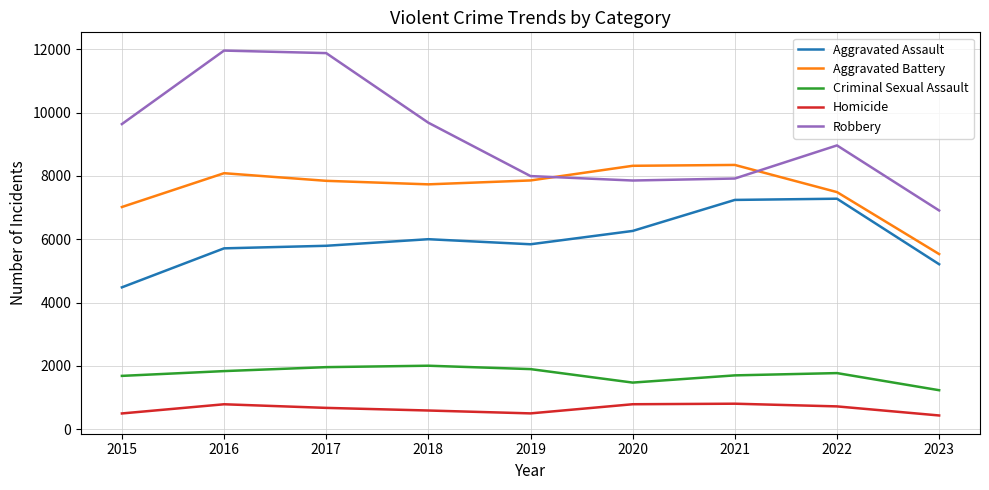

True or false: Aggravated Battery and Criminal Sexual Assault intersect in this chart.

False